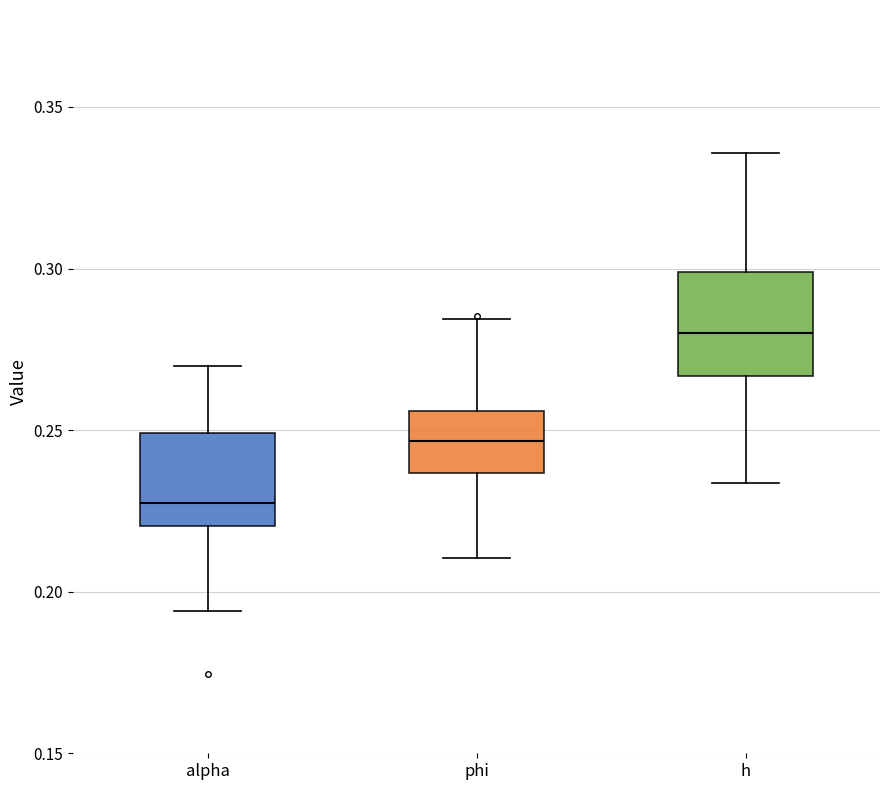

Which box's median line is the lowest?

alpha